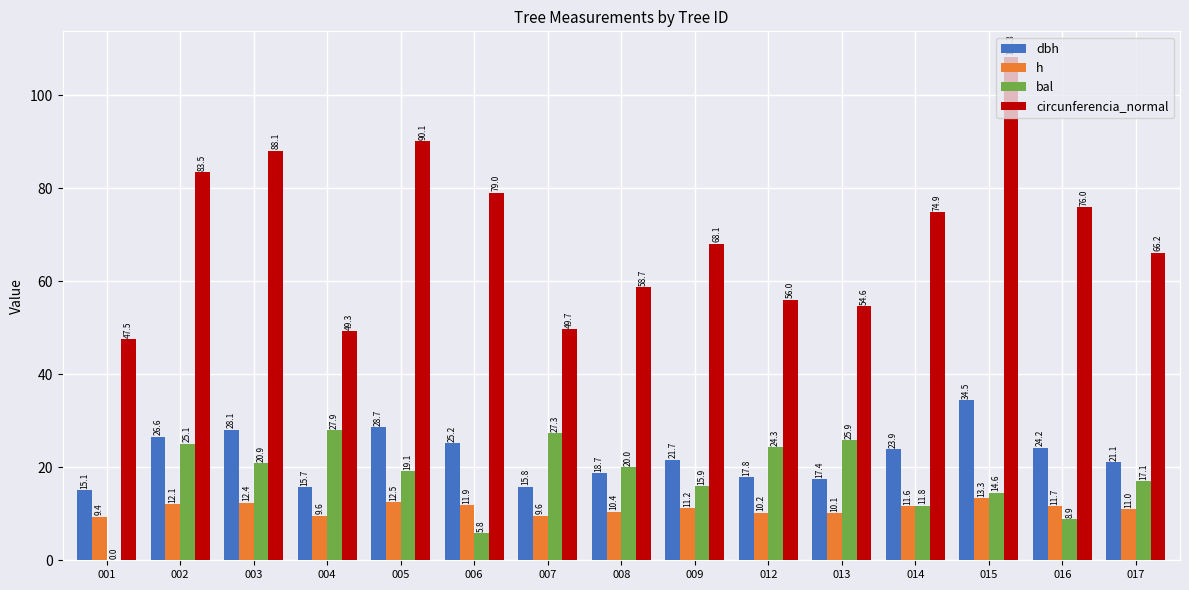

Between 005 and 013, which series saw the biggest shift?

circunferencia_normal